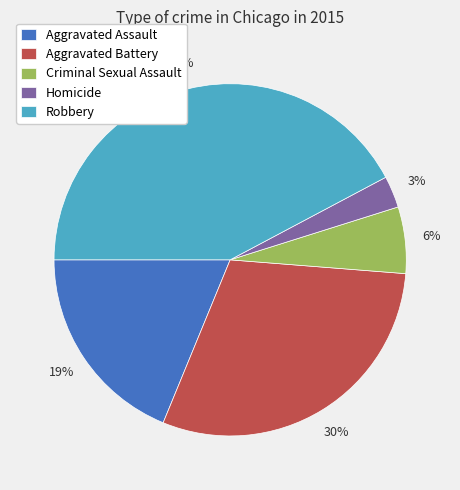

To the nearest percent, what is the average slice percentage?

20%